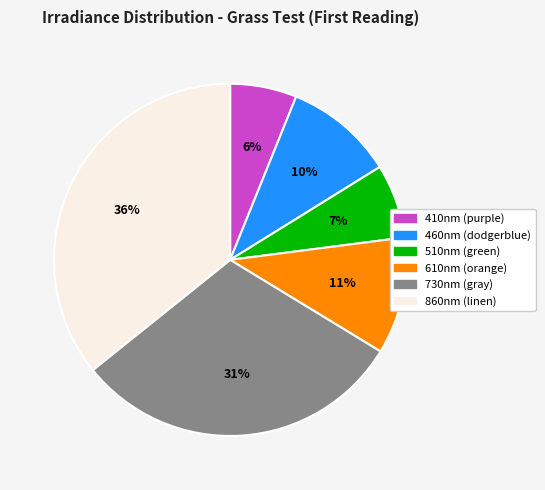

Does any single category account for the majority?

No